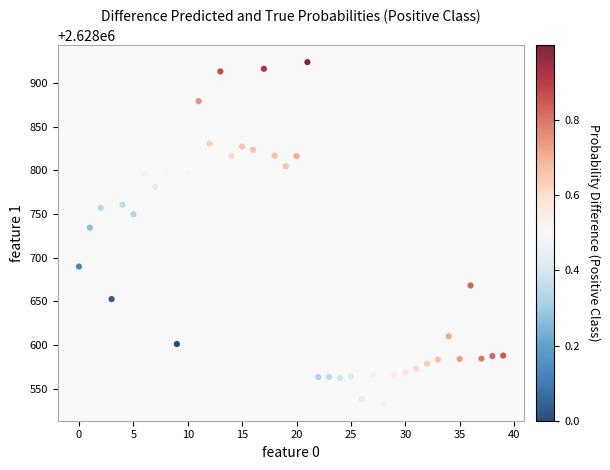

What is the range of Y values (max minus min)?

390.8